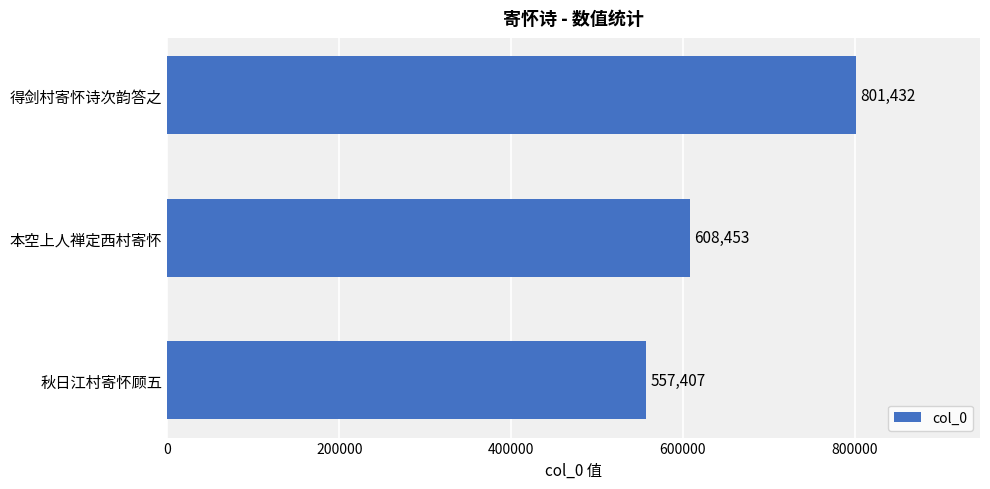

What is the change in value from 秋日江村寄怀顾五 to 得剑村寄怀诗次韵答之?

+244025